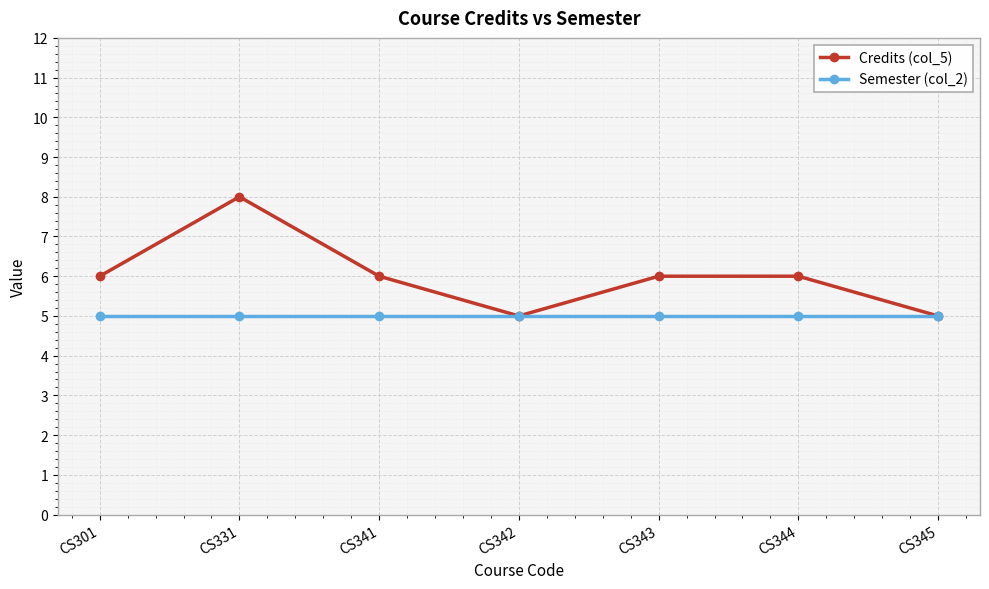

What are all the series names shown in the legend?

Credits (col_5), Semester (col_2)